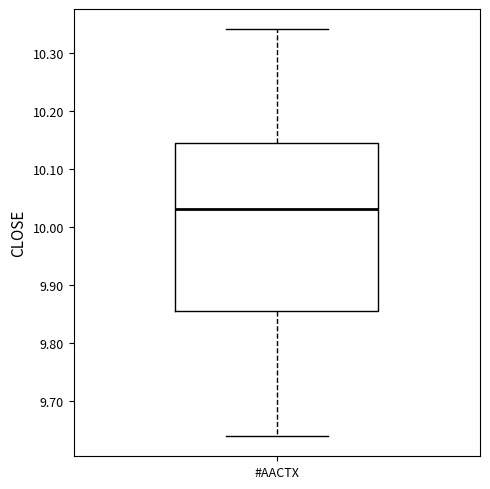

Where does the median line of the box for #AACTX sit on the y-axis? The values are not printed on the chart, so give them approximately, as read against the axis.

10.03